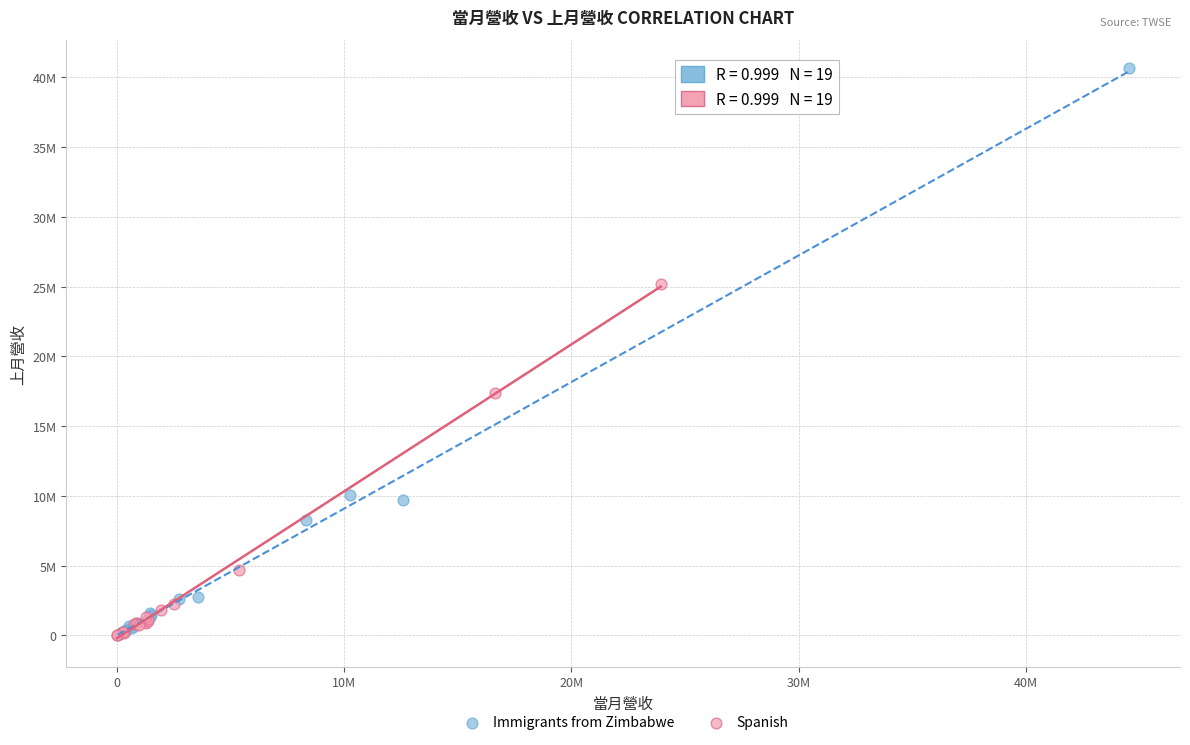

What are all the series names shown in the legend?

Immigrants from Zimbabwe, Spanish